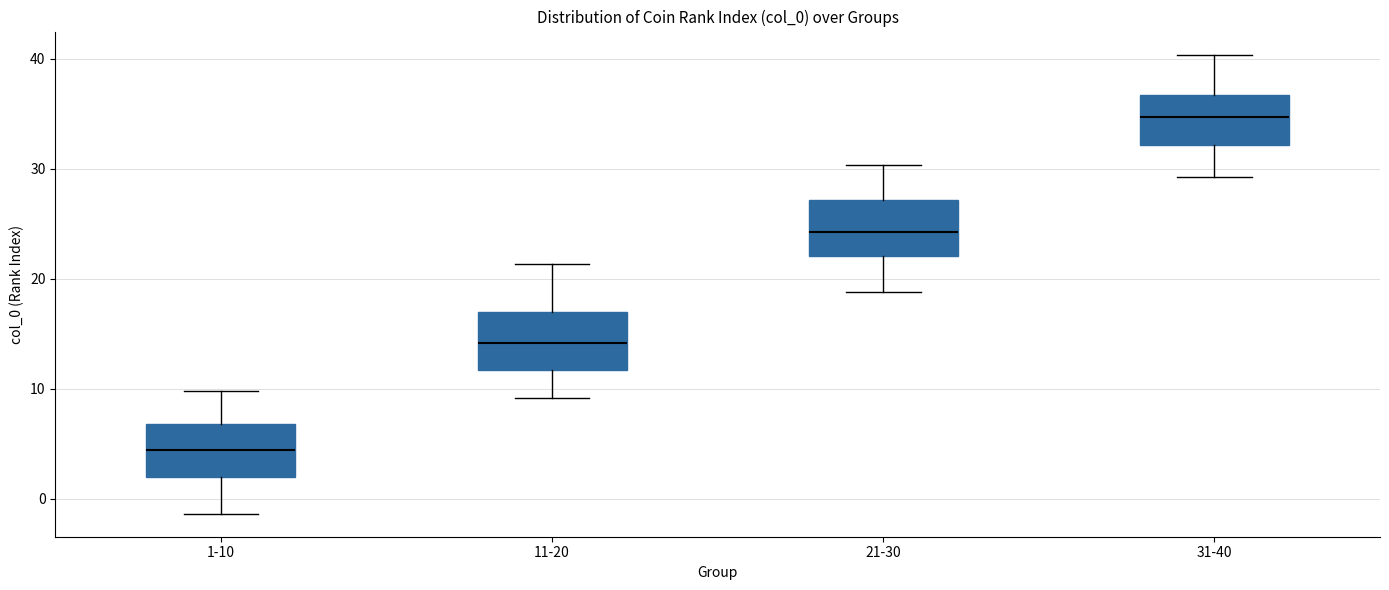

Where is the upper edge of the box for 11-20 on the y-axis? The values are not printed on the chart, so give them approximately, as read against the axis.

17